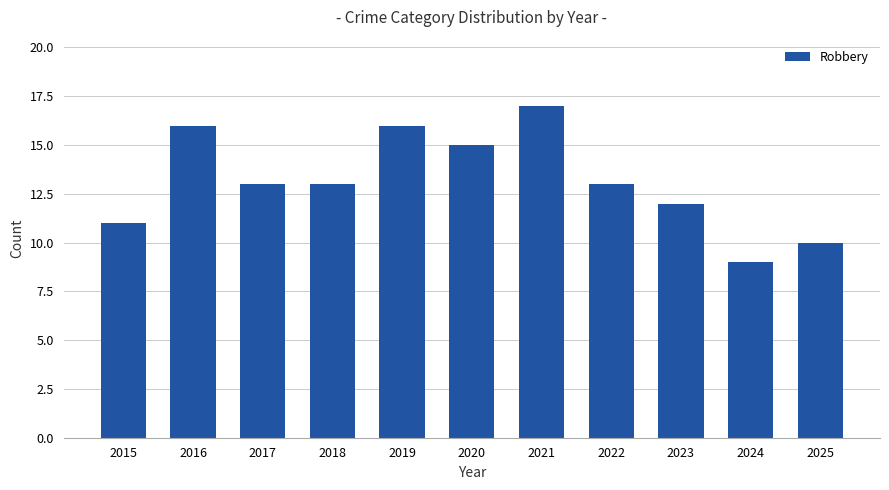

Reading left to right, list all the values displayed in this chart.

11	16	13	13	16	15	17	13	12	9	10